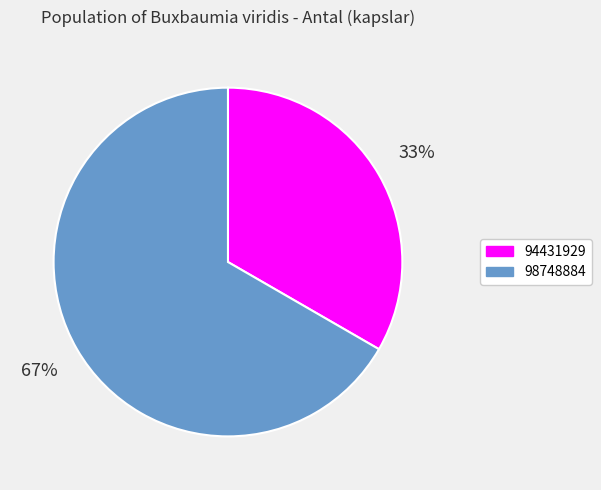

Does 94431929 represent more than half of the total?

No